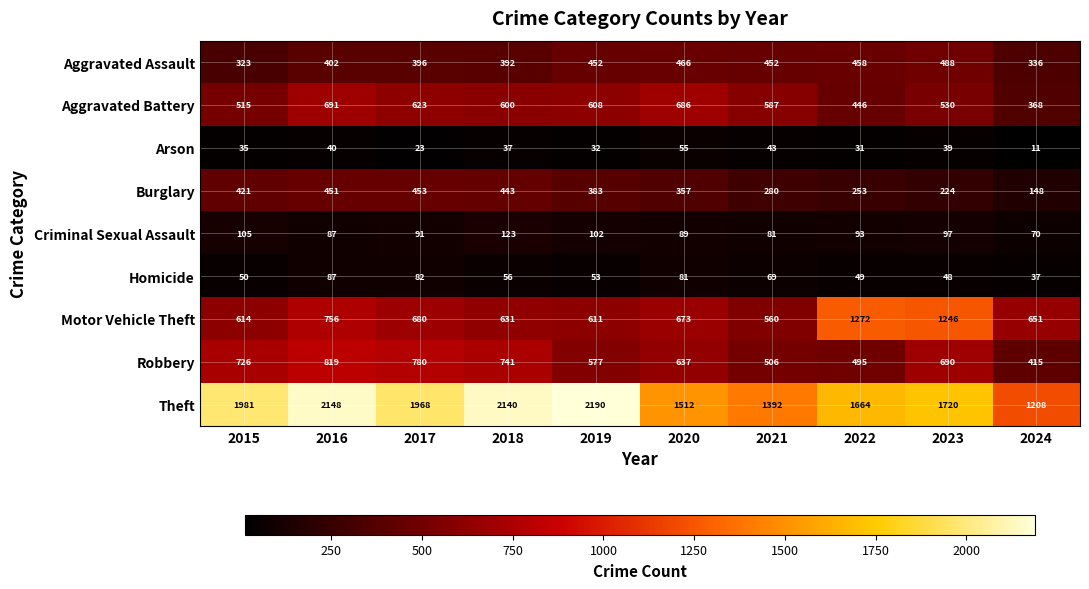

How many distinct data groups are displayed?

9